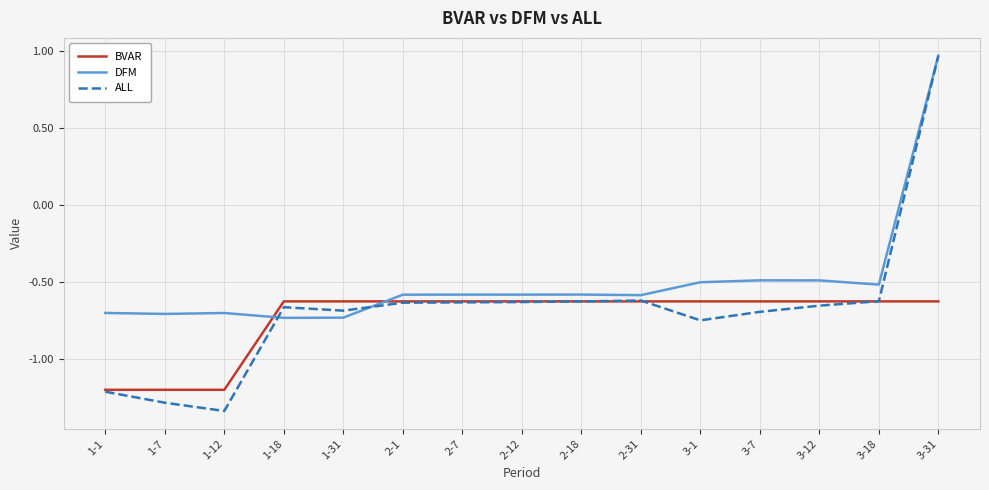

What is the sum of the ALL values at 1-18 and 1-7?

-1.9